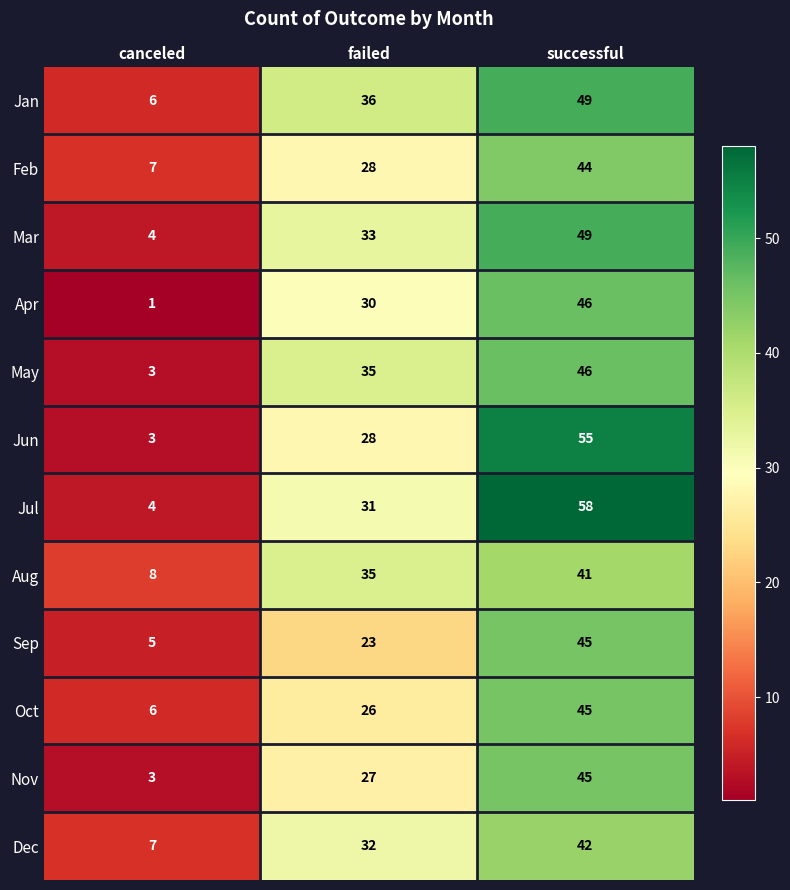

How many Sep values are between 5 and 45?

3